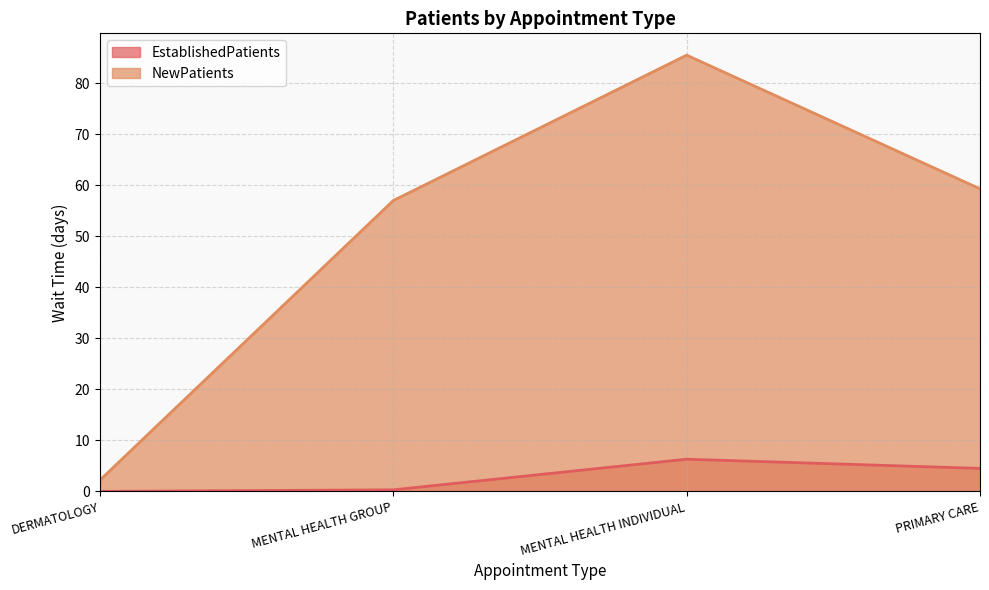

Rank the series by their maximum value, from highest to lowest.

NewPatients, EstablishedPatients